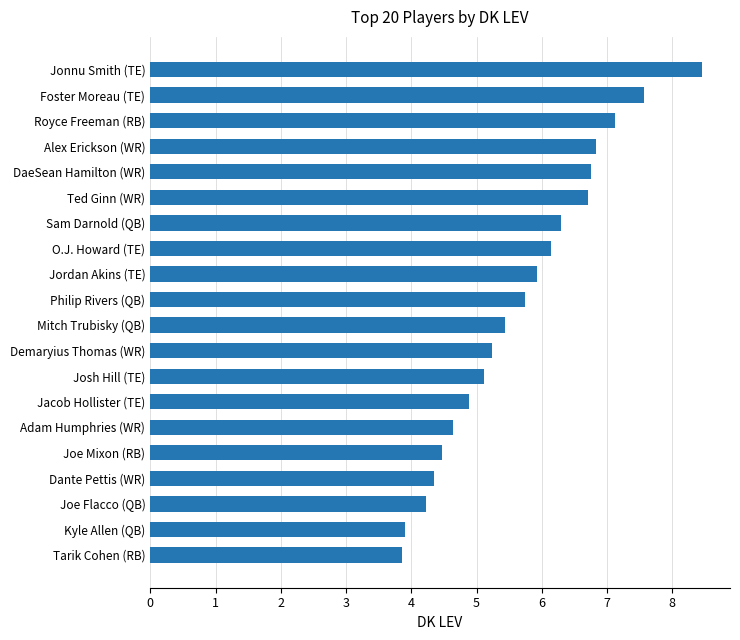

Count the number of values greater than 5.

13